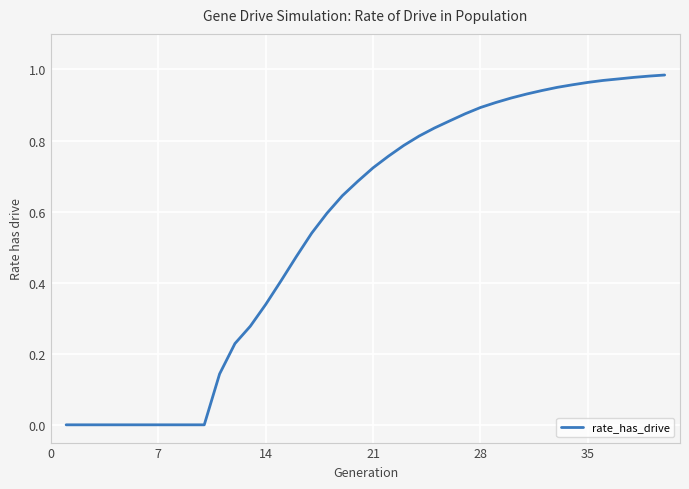

How many lines are shown in the chart?

1